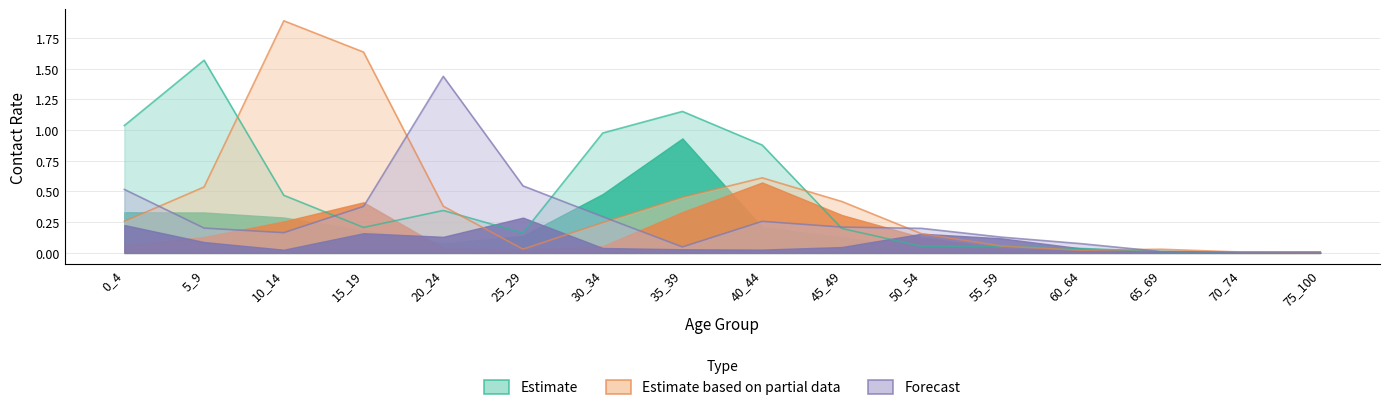

True or false: 20_24 has more than 1 points higher than both neighbors.

True